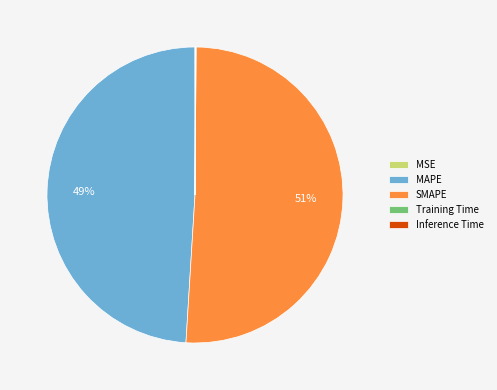

Does any single category account for the majority?

Yes